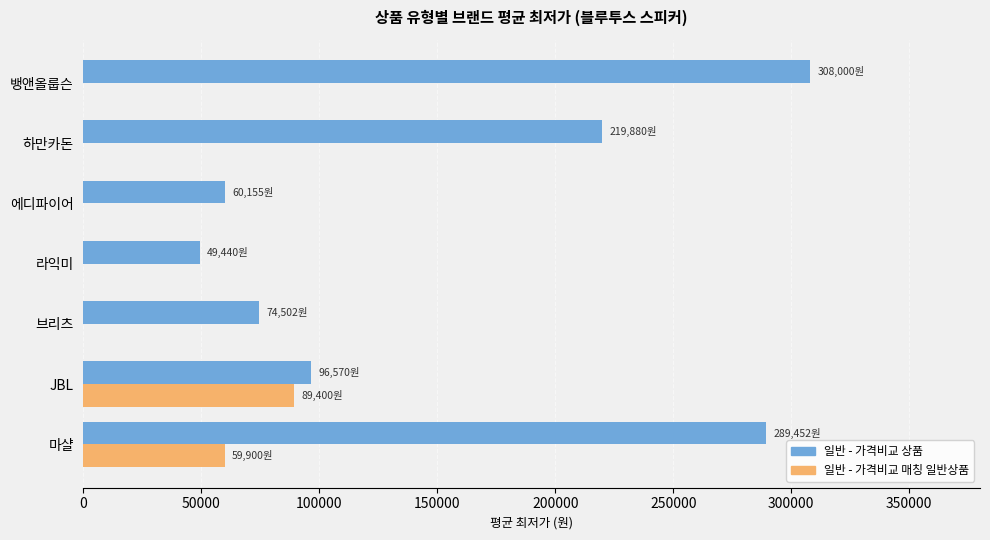

How many data points does each series have?

7